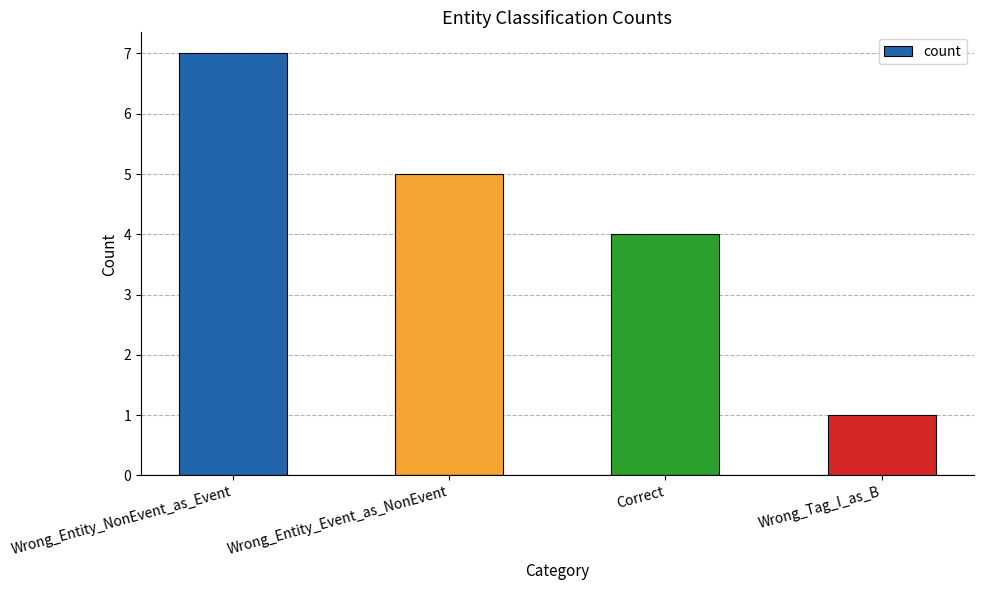

What is the minimum value shown in the chart?

1